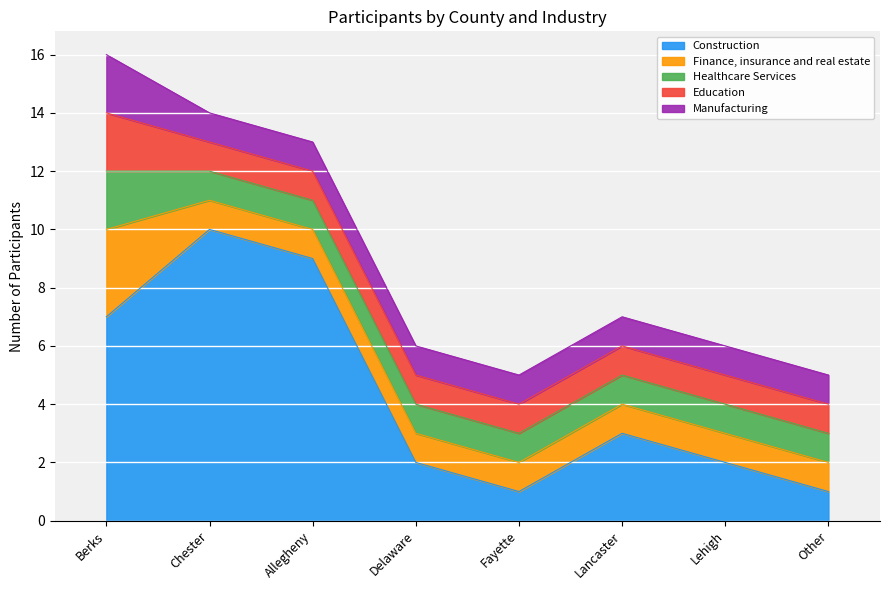

At which category is the sum across all series the highest?

Berks